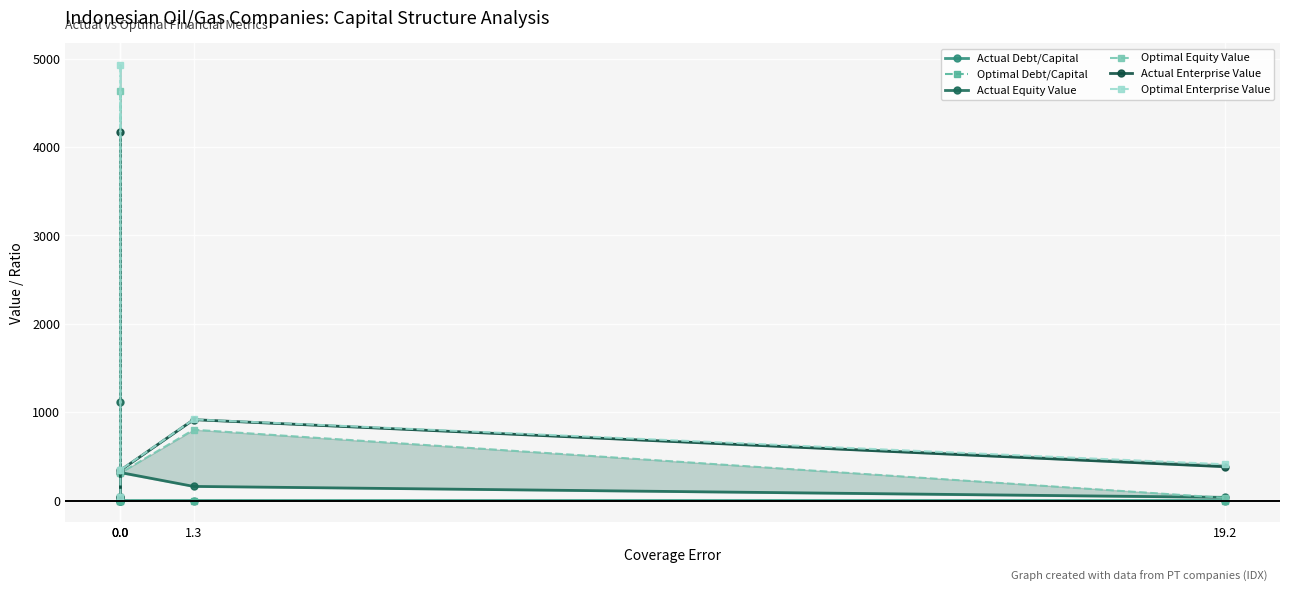

What is the label of the 5th point from the left?

19.2